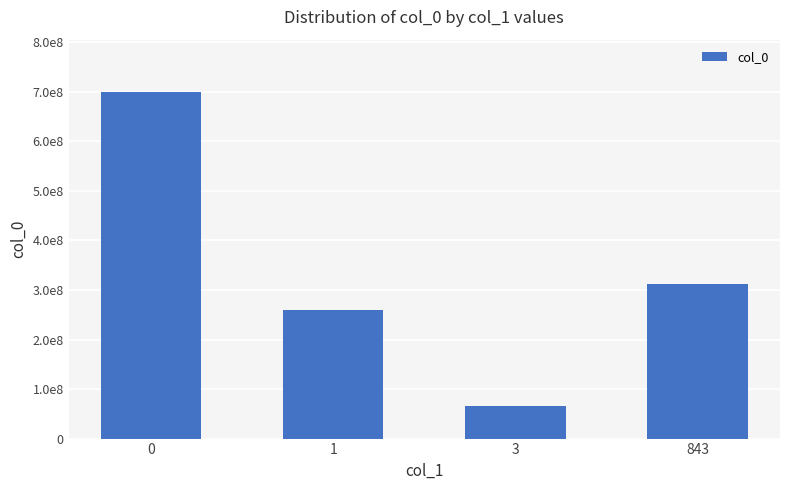

Reading right to left, list all the values displayed in this chart.

843=311781835	3=65308063	1=259754578	0=700229202